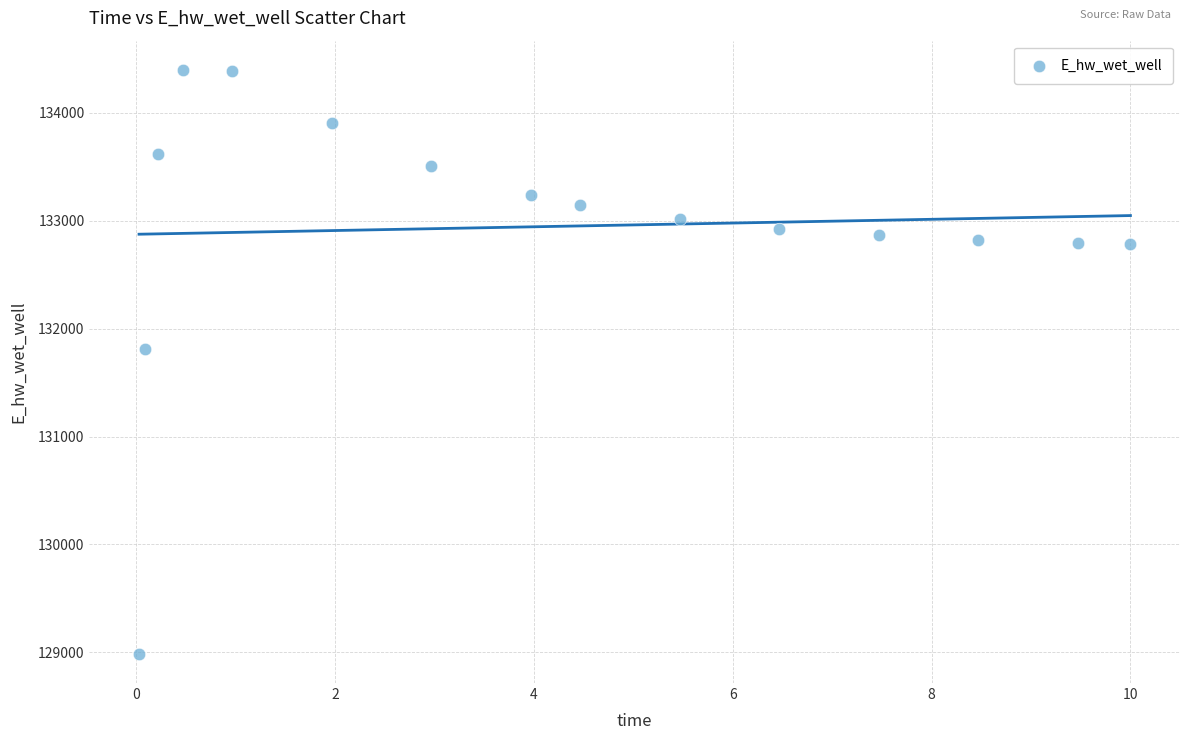

What Y value in the scatter plot is closest to 131692?

131809.4